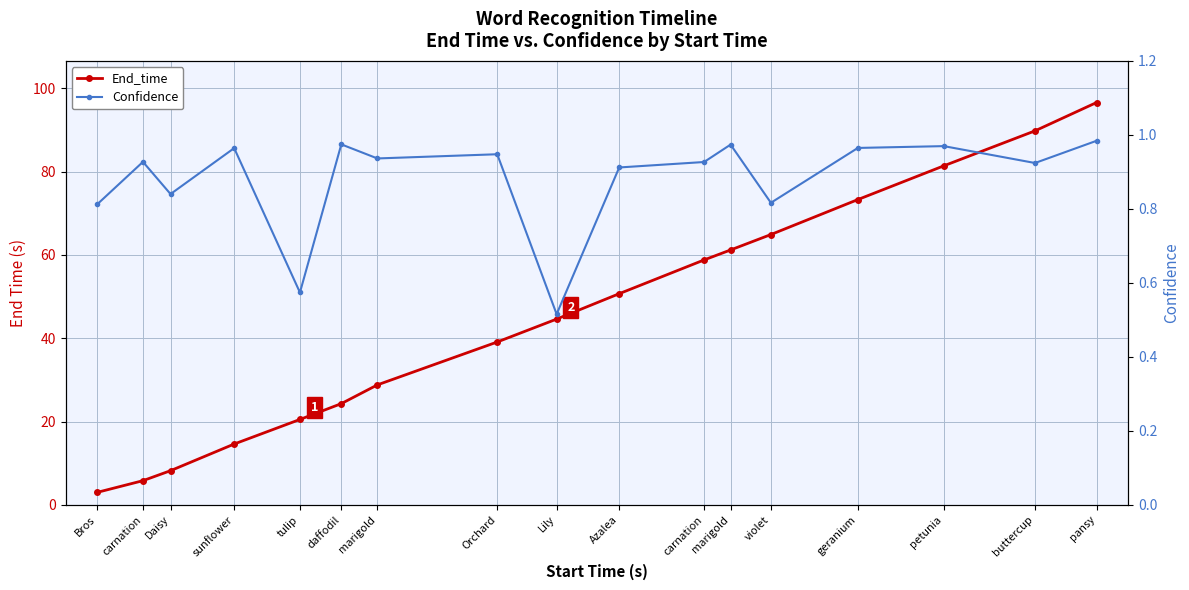

At daffodil, list the series in order from largest to smallest.

End_time, Confidence